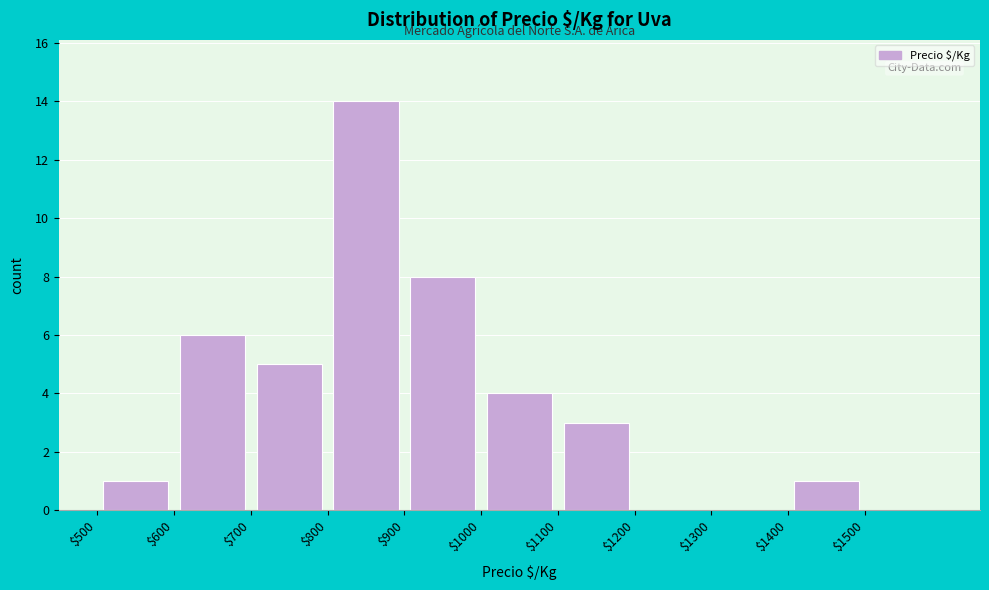

Reading left to right, list every bar in this chart as the range it spans on the x-axis followed by its height. The values are not printed on the chart, so give them approximately, as read against the axis.

500 to 600: 1
600 to 700: 6
700 to 800: 5
800 to 900: 14
900 to 1000: 8
1000 to 1100: 4
1100 to 1200: 3
1200 to 1300: 0
1300 to 1400: 0
1400 to 1500: 1
1500 to 1600: 0